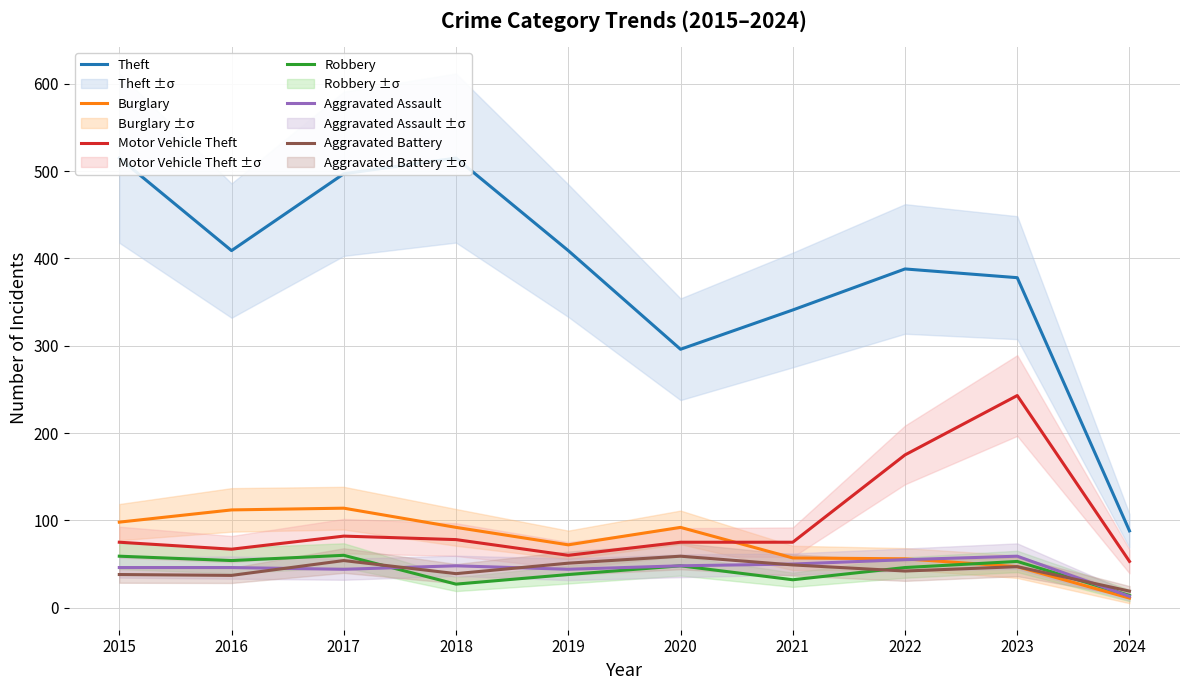

Count the number of data series in this chart.

6